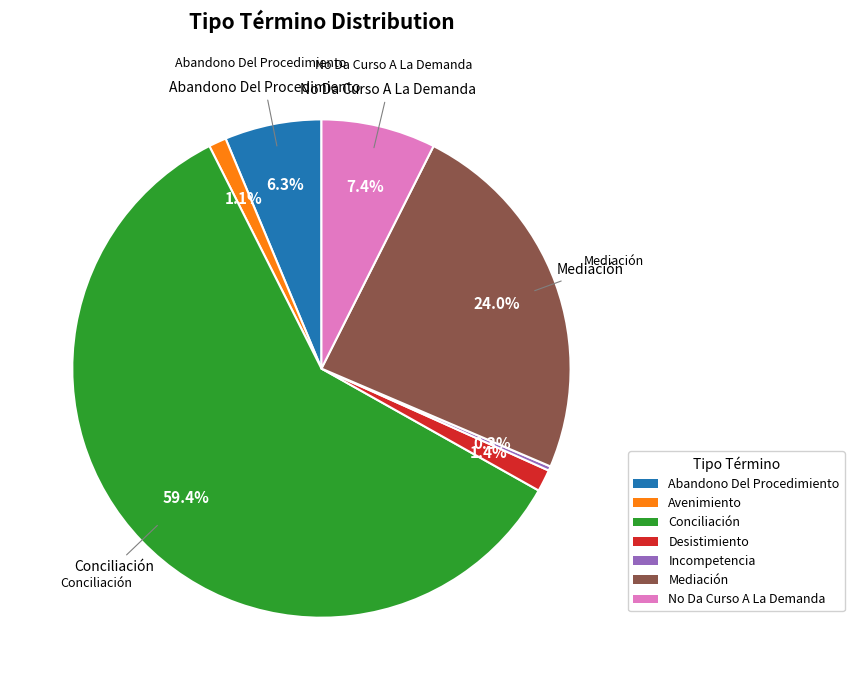

To the nearest percent, what is the combined percentage of Conciliación and Avenimiento?

61%